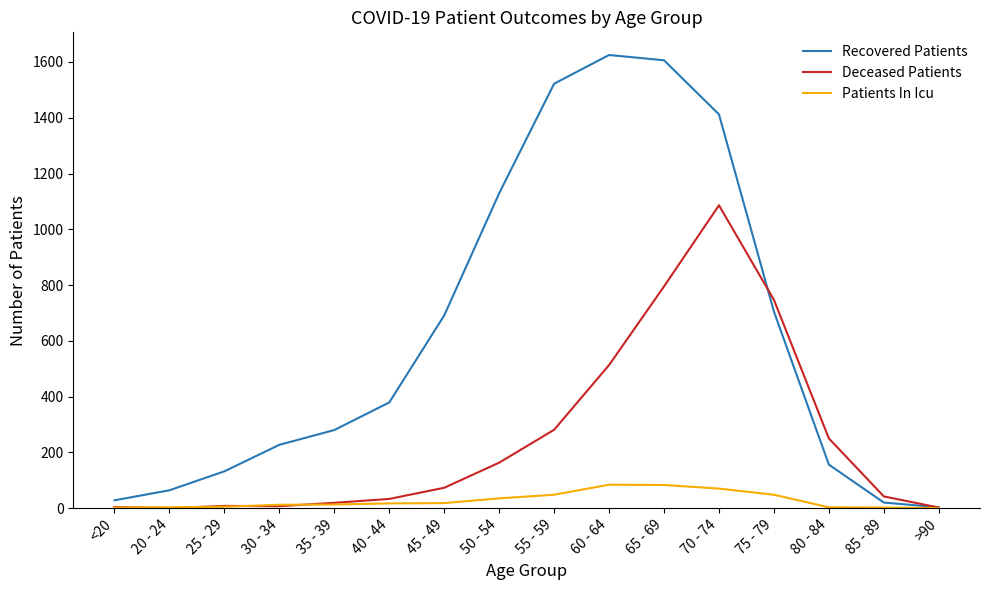

Which series has the widest spread of values?

Recovered Patients